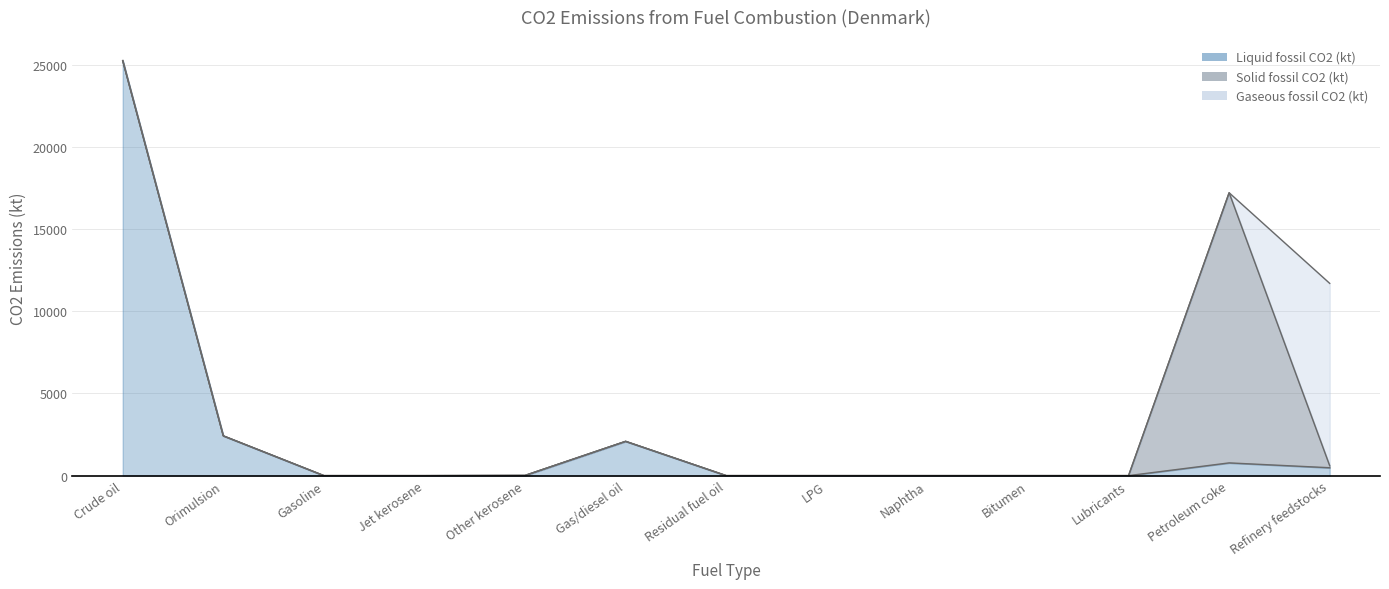

What is the value of the Solid fossil CO2 (kt) point at the 12th from the left?

16438.4